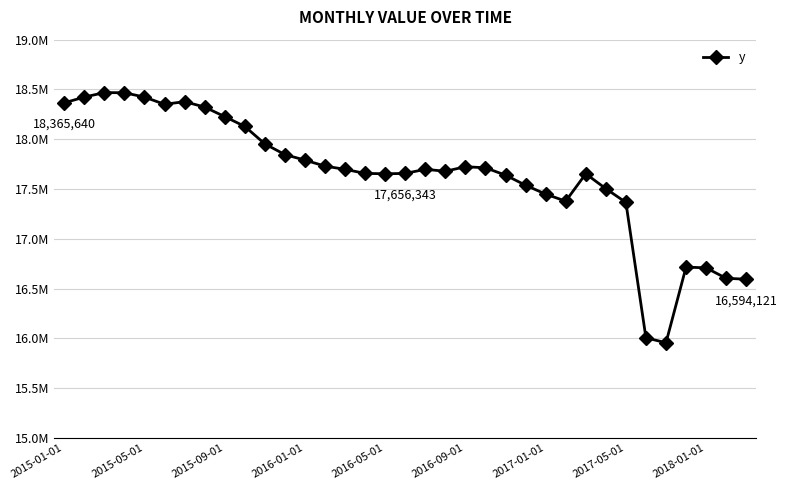

Does the chart have visible grid lines?

Yes